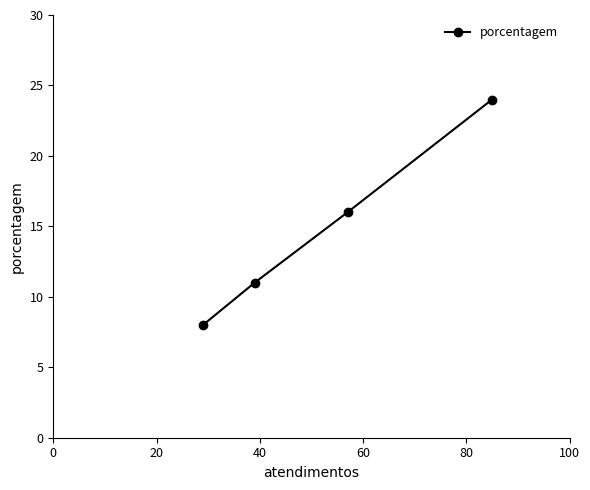

What is the sum of all values?

59